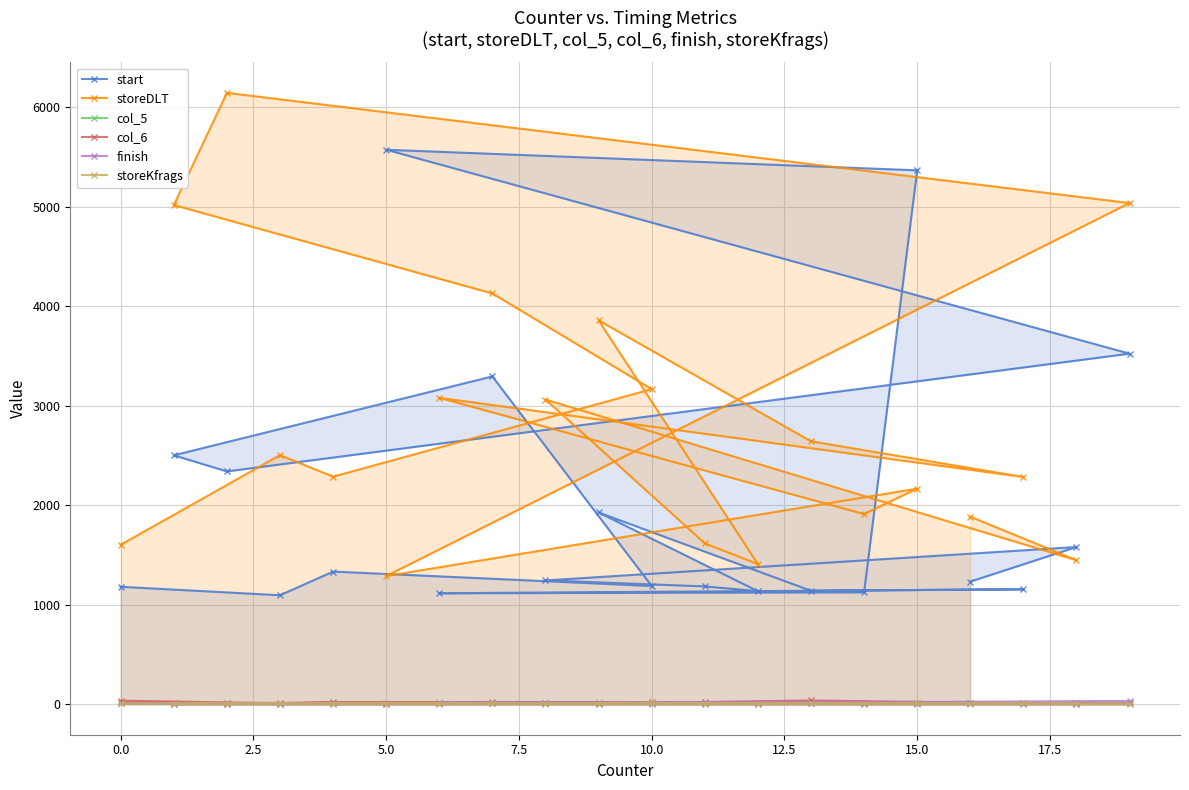

Which series has the largest total across all categories?

storeDLT